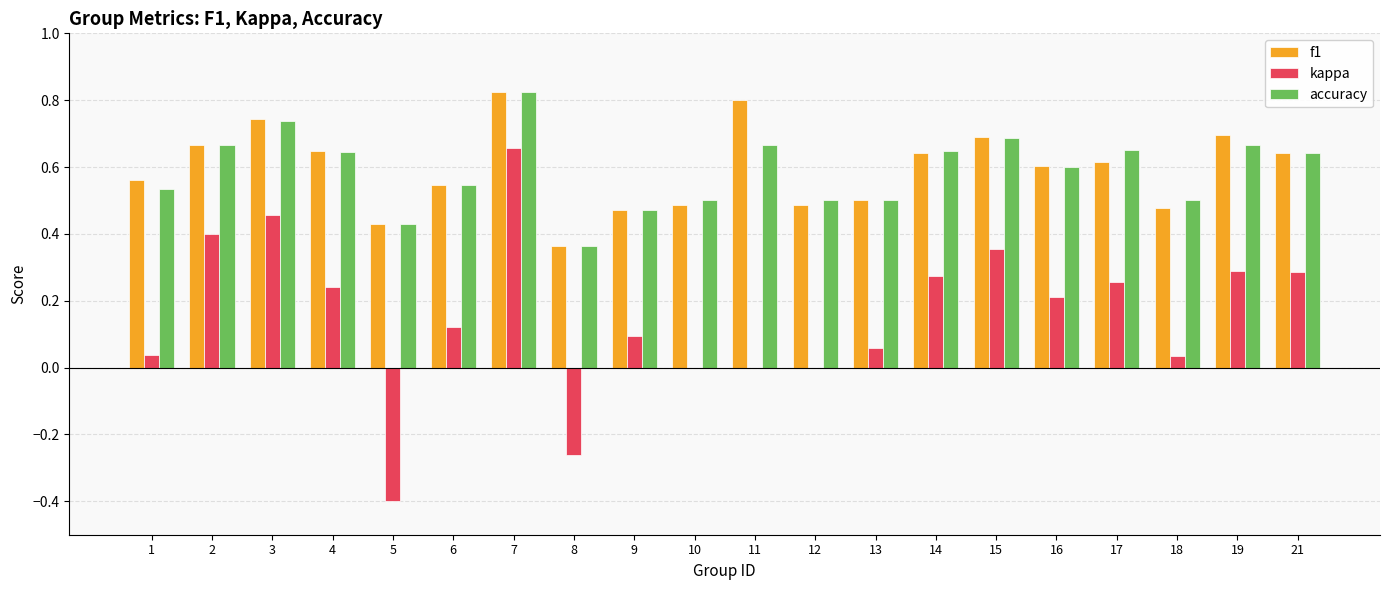

How many categories are shown in the chart?

20